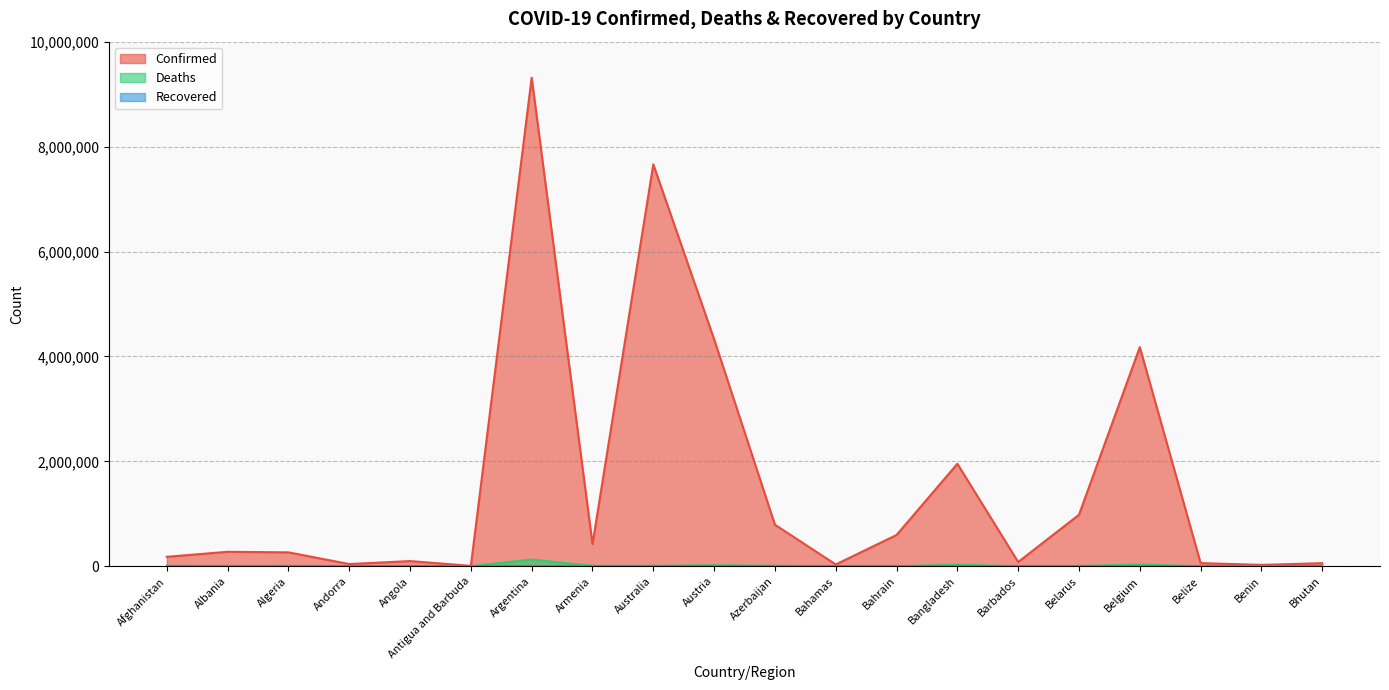

Reading right to left, list all the values displayed in this chart.

Confirmed: Bhutan=59644	Benin=26952	Belize=61150	Belgium=4177440	Belarus=982867	Barbados=82318	Bangladesh=1954405	Bahrain=597184	Bahamas=35351	Azerbaijan=792785	Austria=4327840	Australia=7660750	Armenia=423006	Argentina=9313453	Antigua and Barbuda=8531	Angola=99761	Andorra=43224	Algeria=265937	Albania=276731	Afghanistan=181120
Deaths: Bhutan=21	Benin=163	Belize=678	Belgium=31835	Belarus=6978	Barbados=468	Bangladesh=29131	Bahrain=1489	Bahamas=812	Azerbaijan=9713	Austria=19969	Australia=9089	Armenia=8629	Argentina=128994	Antigua and Barbuda=140	Angola=1900	Andorra=153	Algeria=6875	Albania=3497	Afghanistan=7710